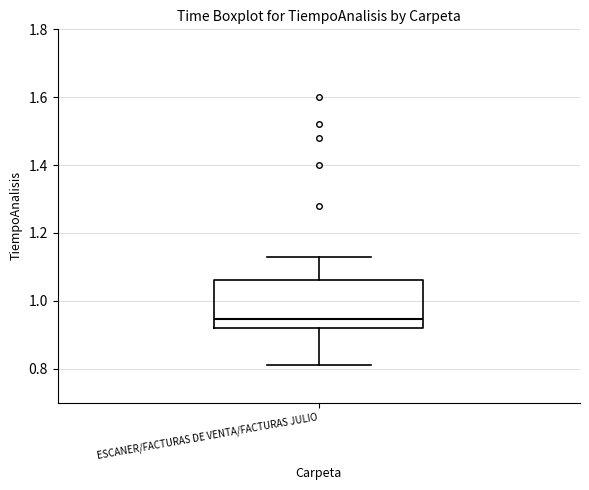

Transcribe this box plot: give where the median line is, the range the box spans, and where the two whiskers end, as read against the y-axis. The values are not printed on the chart, so give them approximately, as read against the axis.

median 0.94, box 0.92 to 1.06, whiskers 0.82 to 1.14